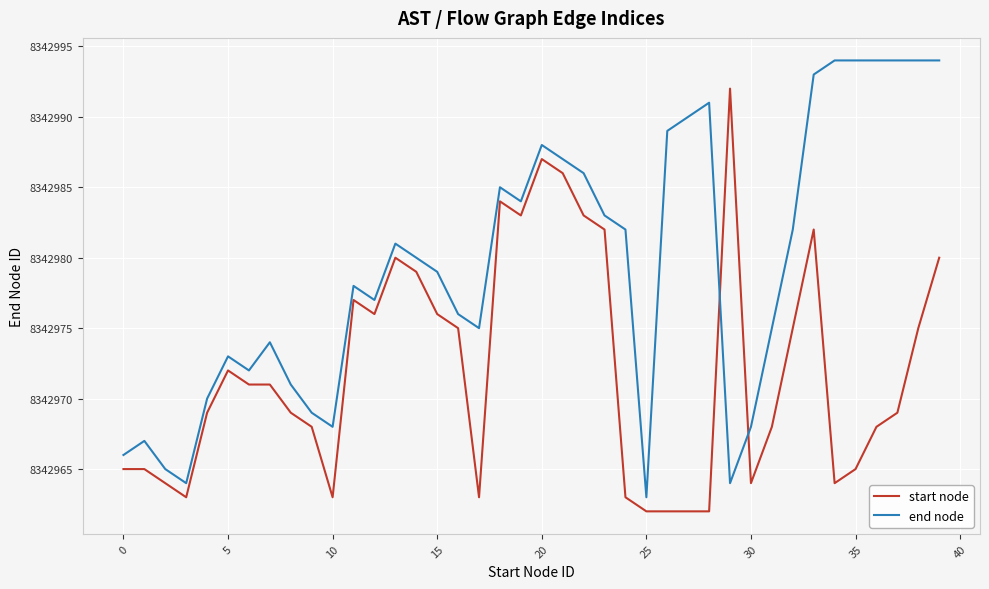

Which series ends up on top after the final intersection of start node and end node?

end node